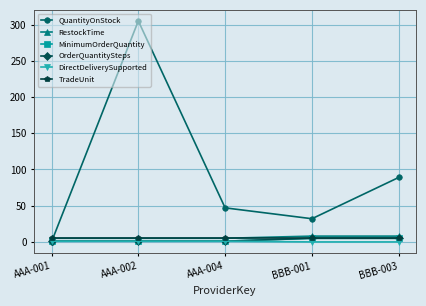

Is it true that MinimumOrderQuantity equals 9 at BBB-001?

False